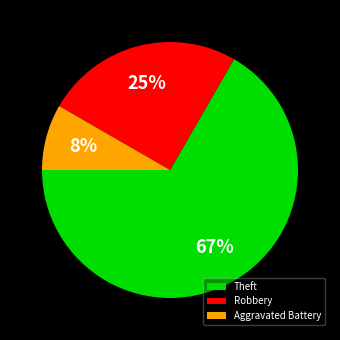

What is the largest slice in the pie chart?

Theft